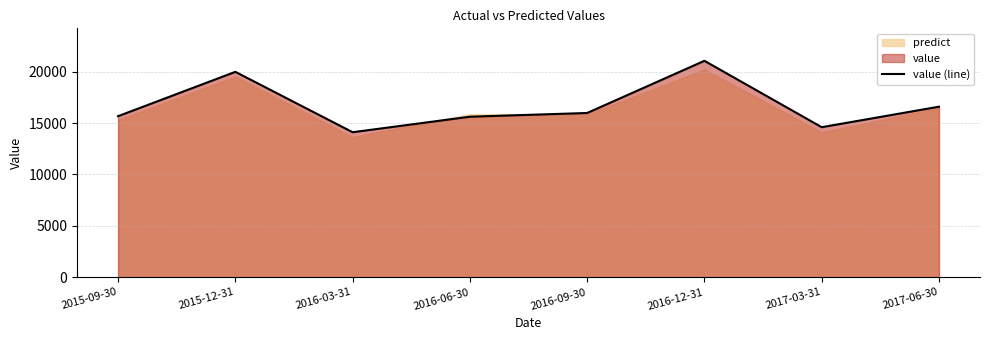

What is the ratio of the value at 2017-03-31 to the value at 2017-06-30?

0.9